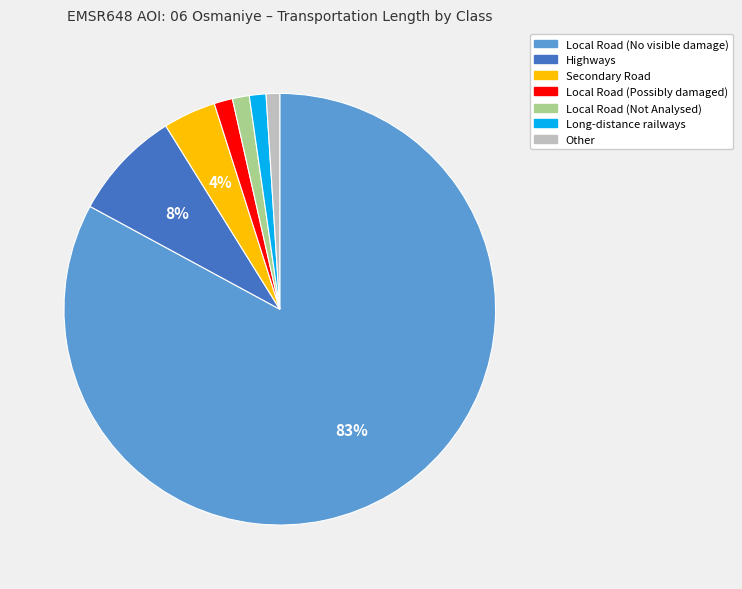

Between Secondary Road and Other, which is larger?

Secondary Road